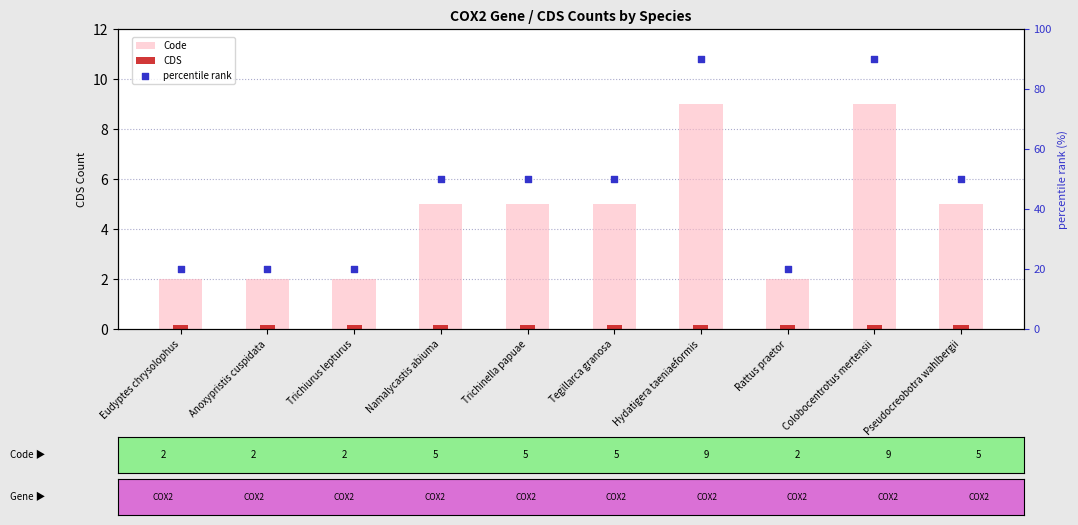

What is the total value across all series at Eudyptes chrysolophus?

22.1